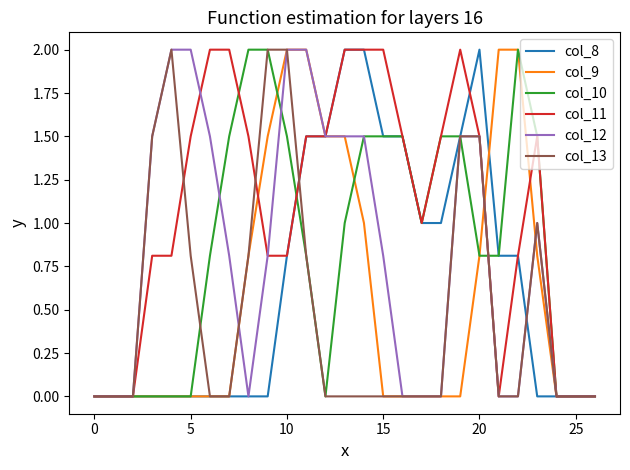

Reading right to left, what are all the values shown in this chart?

col_8: 0.0	0.0	0.0	0.0	0.8	0.8	2.0	1.5	1.0	1.0	1.5	1.5	2.0	2.0	1.5	1.5	0.8	0.0	0.0	0.0	0.0	0.0	0.0	0.0	0.0	0.0	0.0
col_9: 0.0	0.0	0.0	0.8	2.0	2.0	0.8	0.0	0.0	0.0	0.0	0.0	1.0	1.5	1.5	2.0	2.0	1.5	0.8	0.0	0.0	0.0	0.0	0.0	0.0	0.0	0.0
col_10: 0.0	0.0	0.0	1.5	2.0	0.8	0.8	1.5	1.5	1.0	1.5	1.5	1.5	1.0	0.0	0.8	1.5	2.0	2.0	1.5	0.8	0.0	0.0	0.0	0.0	0.0	0.0
col_11: 0.0	0.0	0.0	1.5	0.8	0.0	1.5	2.0	1.5	1.0	1.5	2.0	2.0	2.0	1.5	1.5	0.8	0.8	1.5	2.0	2.0	1.5	0.8	0.8	0.0	0.0	0.0
col_12: 0.0	0.0	0.0	1.0	0.0	0.0	1.5	1.5	0.0	0.0	0.0	0.8	1.5	1.5	1.5	2.0	2.0	0.8	0.0	0.8	1.5	2.0	2.0	1.5	0.0	0.0	0.0
col_13: 0.0	0.0	0.0	1.0	0.0	0.0	1.5	1.5	0.0	0.0	0.0	0.0	0.0	0.0	0.0	0.8	2.0	2.0	0.8	0.0	0.0	0.8	2.0	1.5	0.0	0.0	0.0